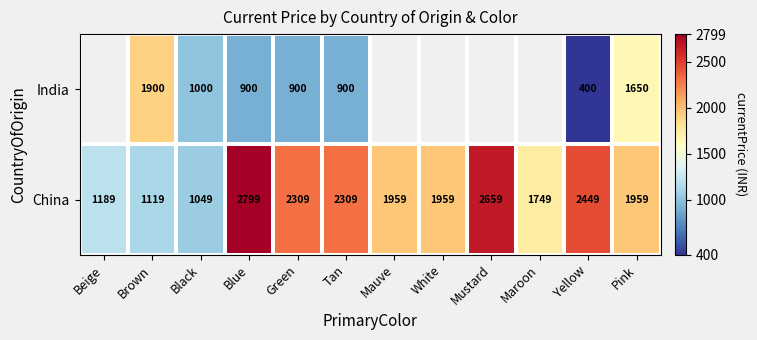

Which label corresponds to the largest value in the chart?

Blue